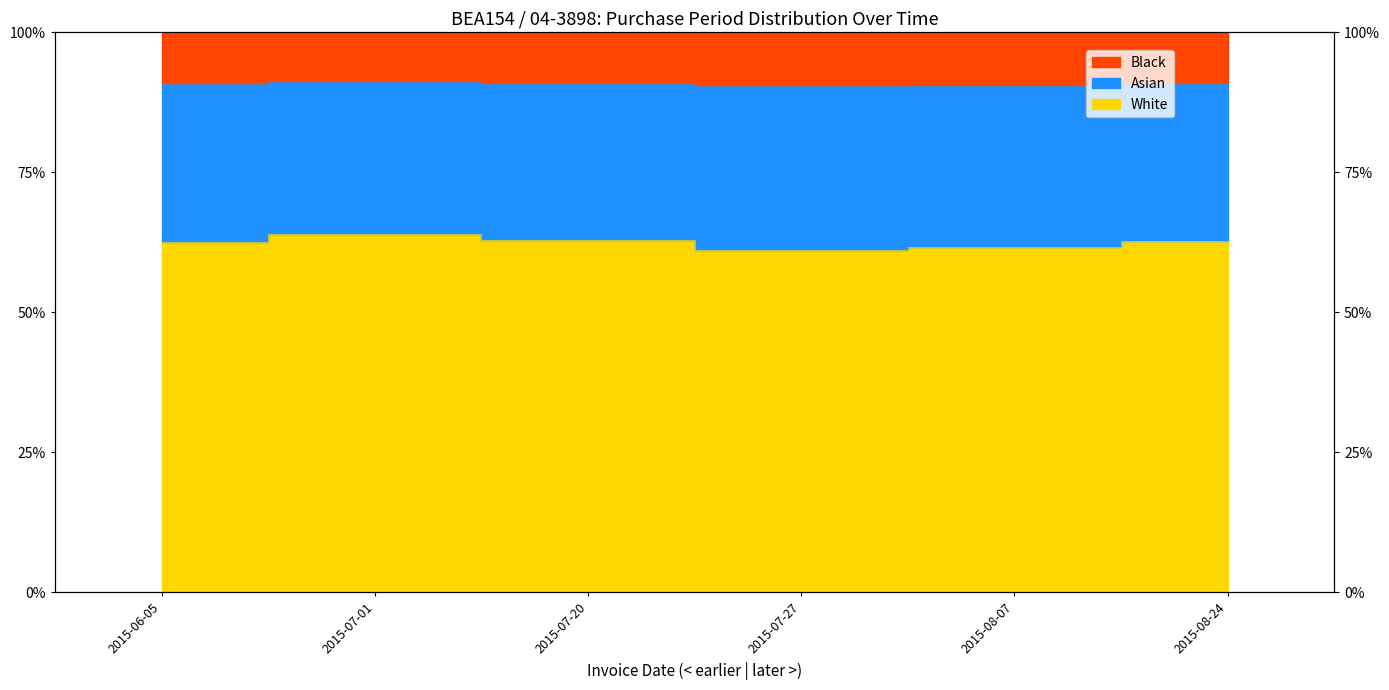

The value at 2015-07-27 is 0.2. True or false?

False